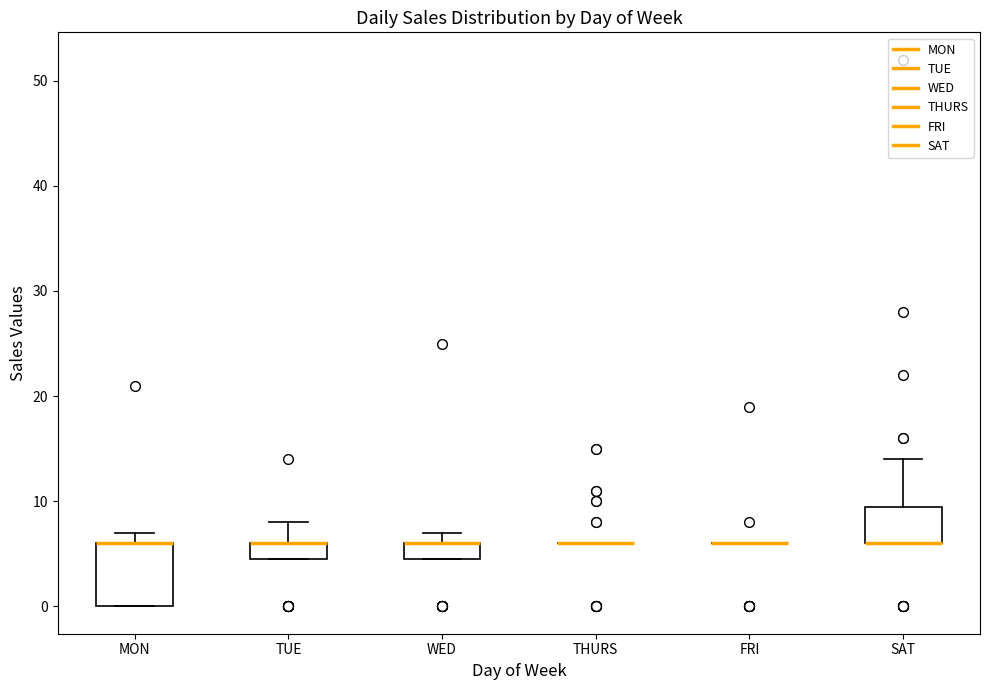

Comparing the boxes themselves (not the whiskers), which one is the tallest?

MON